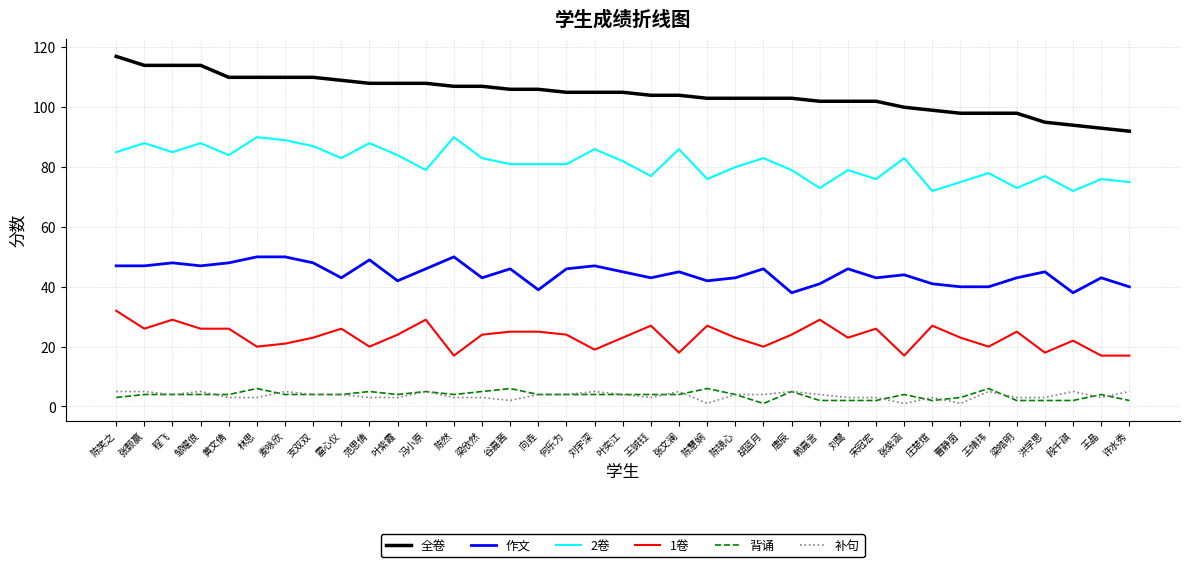

How many 背诵 values are between 3 and 4?

20